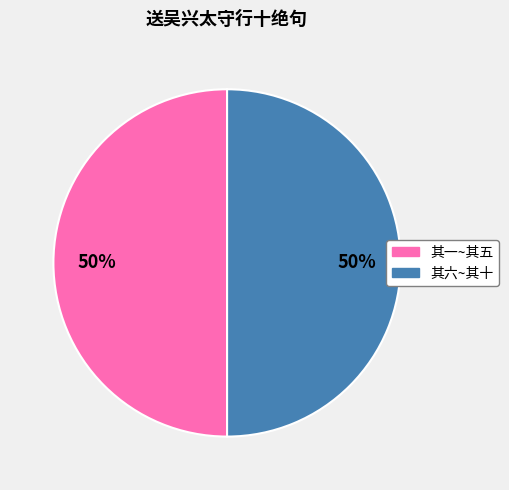

To the nearest percent, what is the average slice percentage?

50%